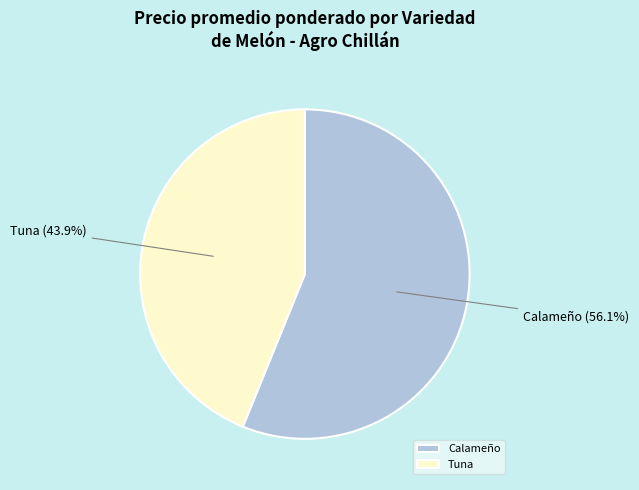

What percentage do Tuna and Calameño together represent?

100.0%